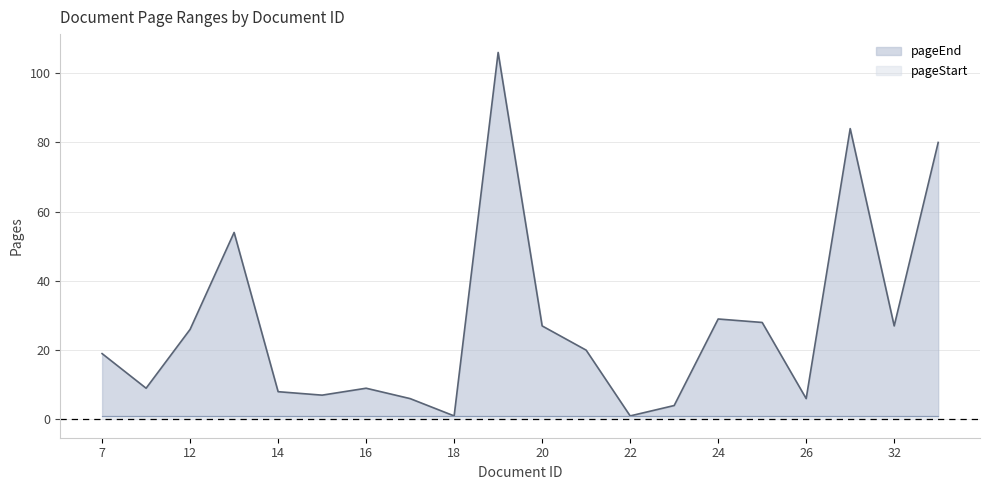

True or false: the data shows 1 at 18.

True